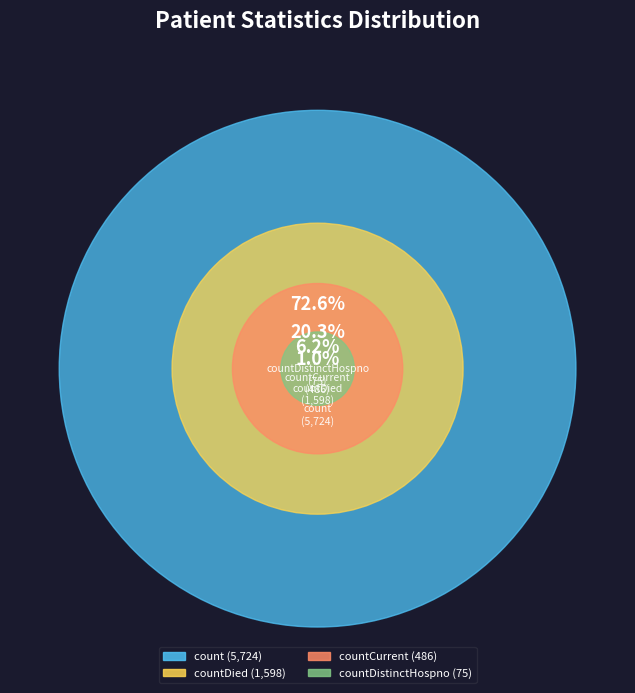

Is there any slice that represents more than half of the pie?

Yes